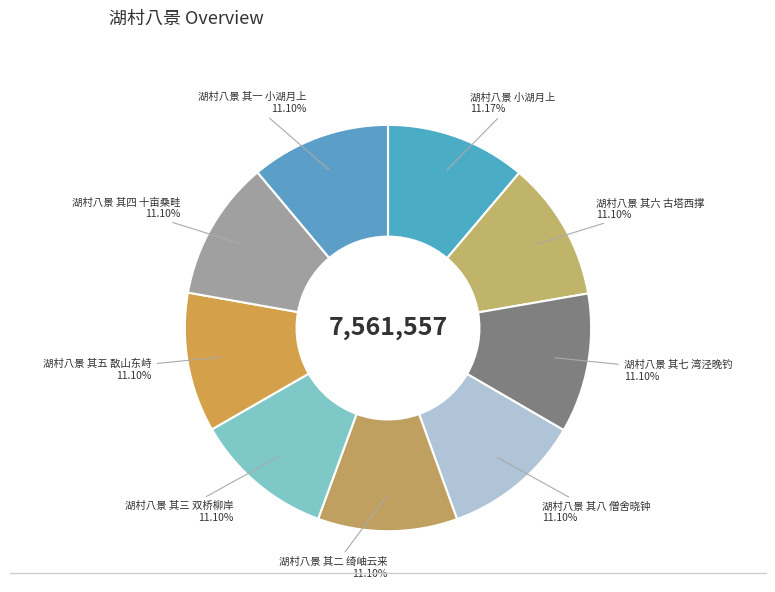

What is the ratio of the value at 湖村八景 其二 绮岫云来 11.10% to the value at 湖村八景 其八 僧舍晓钟 11.10%?

1.0